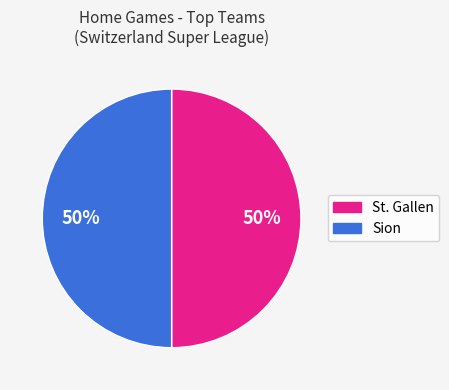

To the nearest percent, what is the average slice percentage?

50%